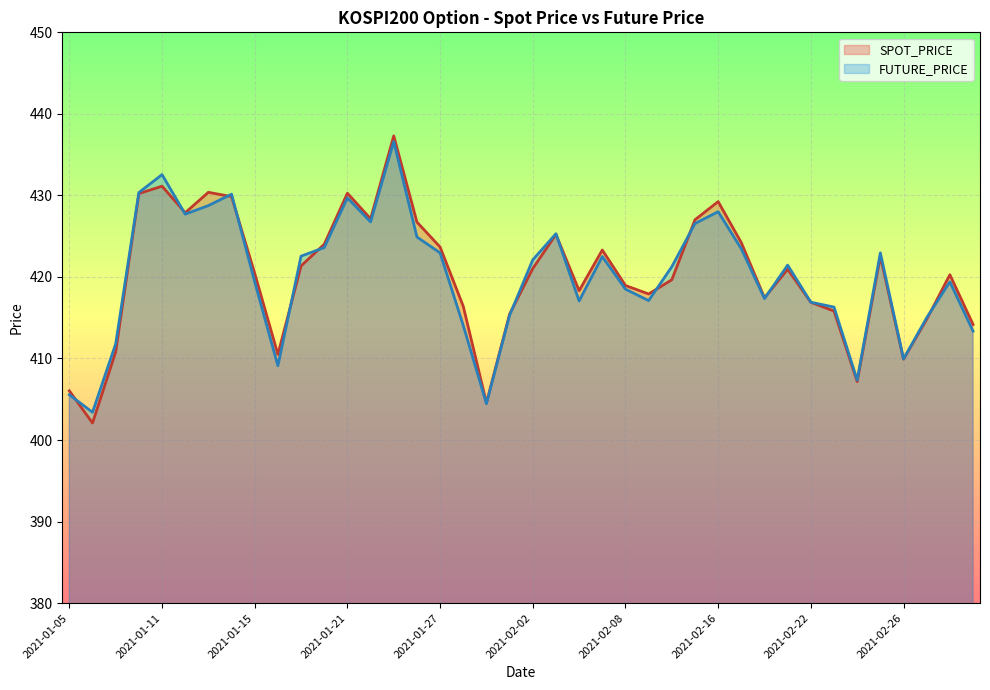

Reading left to right, list all the values displayed in this chart.

SPOT_PRICE: 2021-01-05=406.0	2021-01-06=402.1	2021-01-07=410.8	2021-01-08=430.2	2021-01-11=431.1	2021-01-12=427.9	2021-01-13=430.4	2021-01-14=429.9	2021-01-15=420.4	2021-01-18=410.5	2021-01-19=421.4	2021-01-20=424.0	2021-01-21=430.3	2021-01-22=427.1	2021-01-25=437.3	2021-01-26=426.7	2021-01-27=423.7	2021-01-28=416.4	2021-01-29=404.6	2021-02-01=415.4	2021-02-02=421.0	2021-02-03=425.2	2021-02-04=418.3	2021-02-05=423.3	2021-02-08=418.9	2021-02-09=417.9	2021-02-10=419.6	2021-02-15=427.0	2021-02-16=429.2	2021-02-17=424.2	2021-02-18=417.4	2021-02-19=420.9	2021-02-22=416.9	2021-02-23=415.8	2021-02-24=407.2	2021-02-25=422.5	2021-02-26=409.9	2021-03-02=414.8	2021-03-03=420.3	2021-03-04=414.2
FUTURE_PRICE: 2021-01-05=405.6	2021-01-06=403.4	2021-01-07=411.8	2021-01-08=430.4	2021-01-11=432.6	2021-01-12=427.7	2021-01-13=428.8	2021-01-14=430.1	2021-01-15=419.4	2021-01-18=409.1	2021-01-19=422.6	2021-01-20=423.6	2021-01-21=429.7	2021-01-22=426.8	2021-01-25=436.6	2021-01-26=424.9	2021-01-27=422.9	2021-01-28=414.1	2021-01-29=404.4	2021-02-01=415.3	2021-02-02=422.1	2021-02-03=425.3	2021-02-04=417.1	2021-02-05=422.5	2021-02-08=418.5	2021-02-09=417.1	2021-02-10=421.2	2021-02-15=426.6	2021-02-16=428.0	2021-02-17=423.4	2021-02-18=417.4	2021-02-19=421.4	2021-02-22=416.9	2021-02-23=416.3	2021-02-24=407.4	2021-02-25=422.9	2021-02-26=409.9	2021-03-02=415.0	2021-03-03=419.4	2021-03-04=413.4